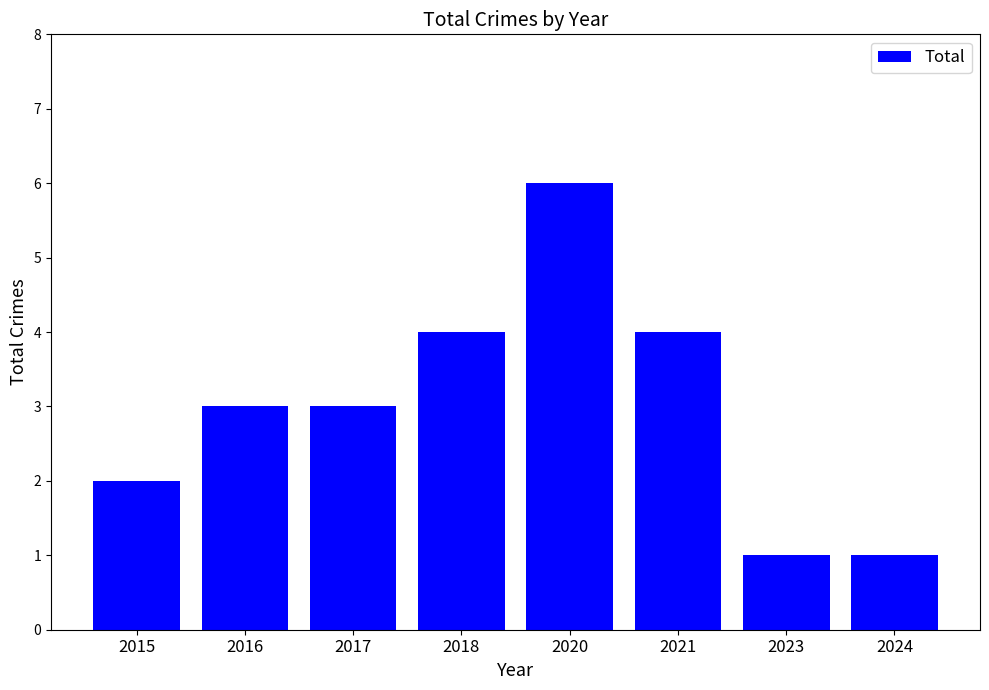

What is the difference between the maximum and minimum values?

5